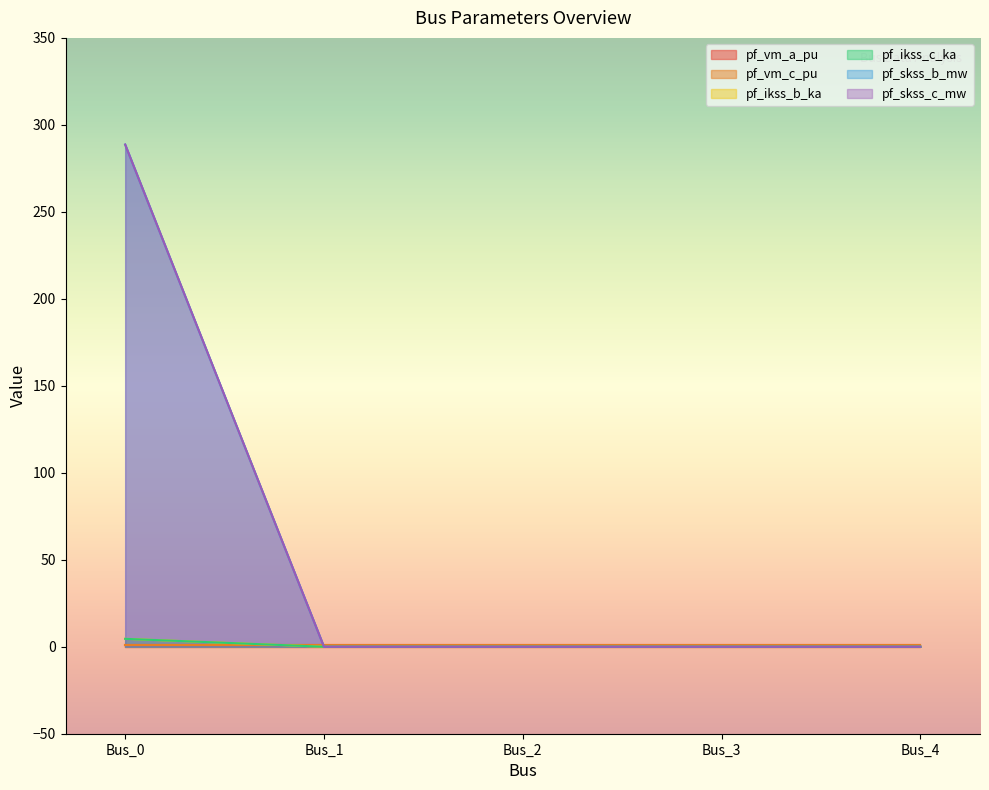

True or false: pf_skss_b_mw and pf_ikss_c_ka cross at least once.

False